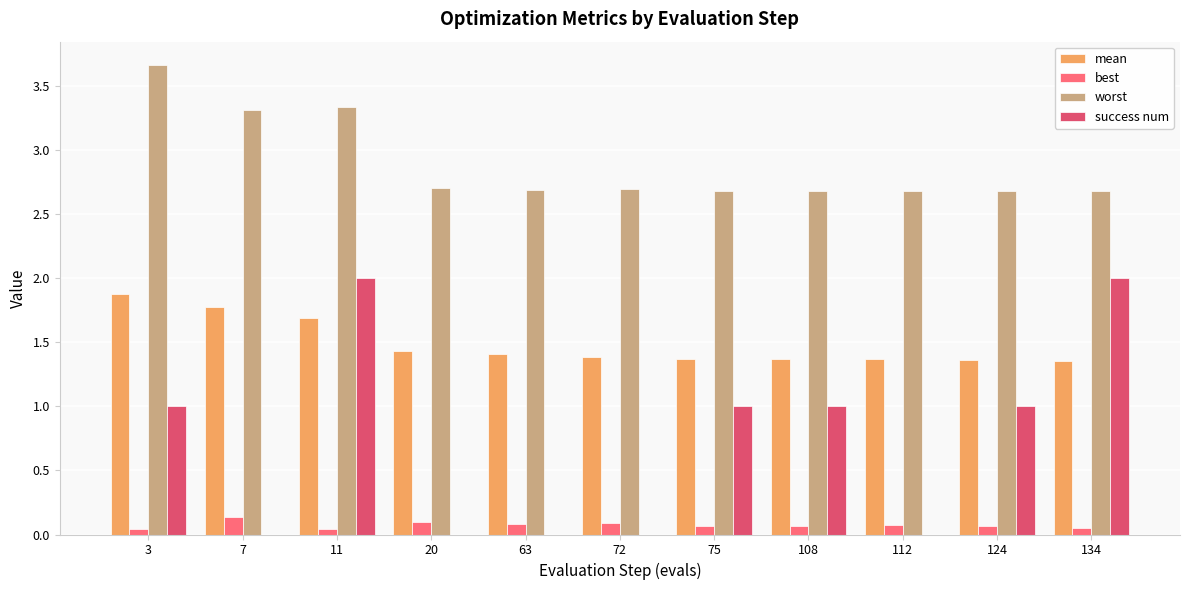

At which label does worst reach its peak?

3